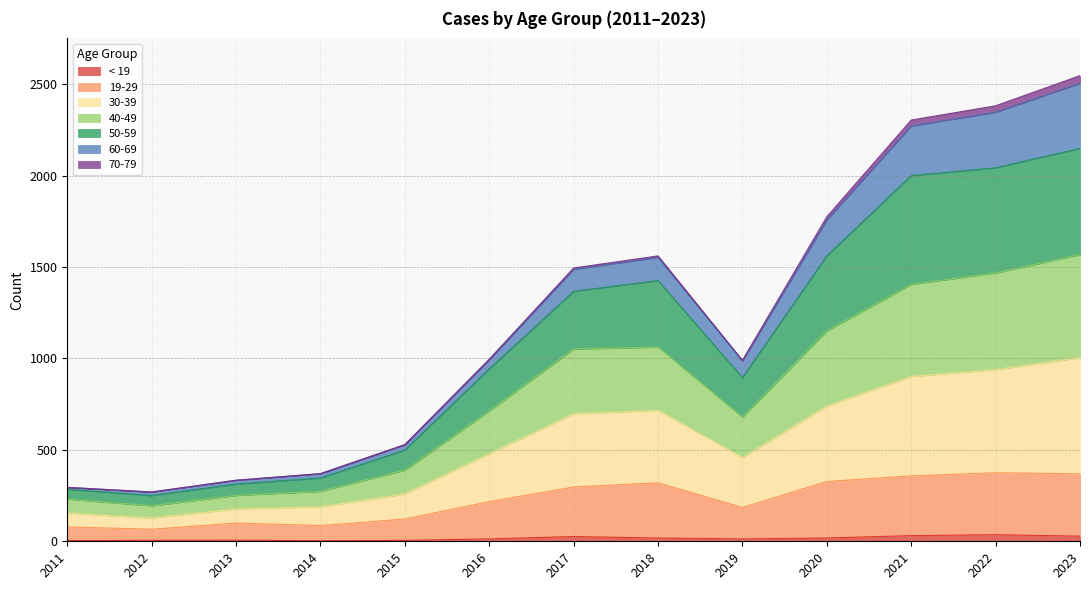

The < 19 series shows 28 at 2023. True or false?

True